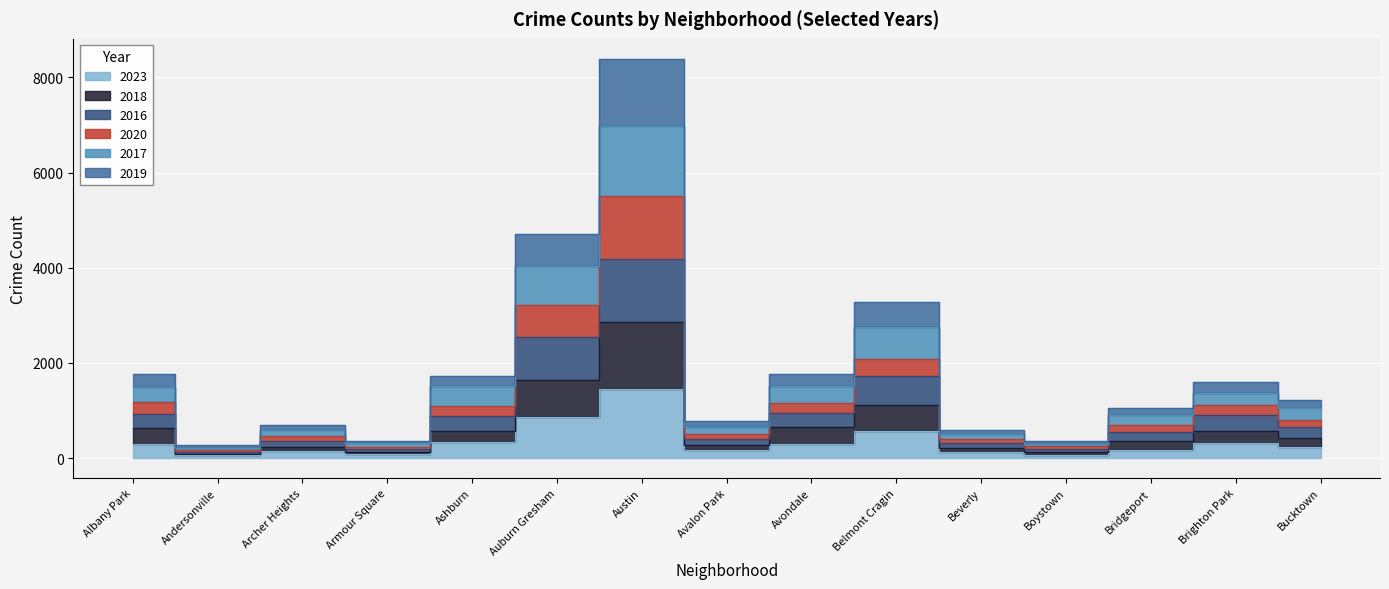

True or false: 2017 and 2016 cross at least once.

False